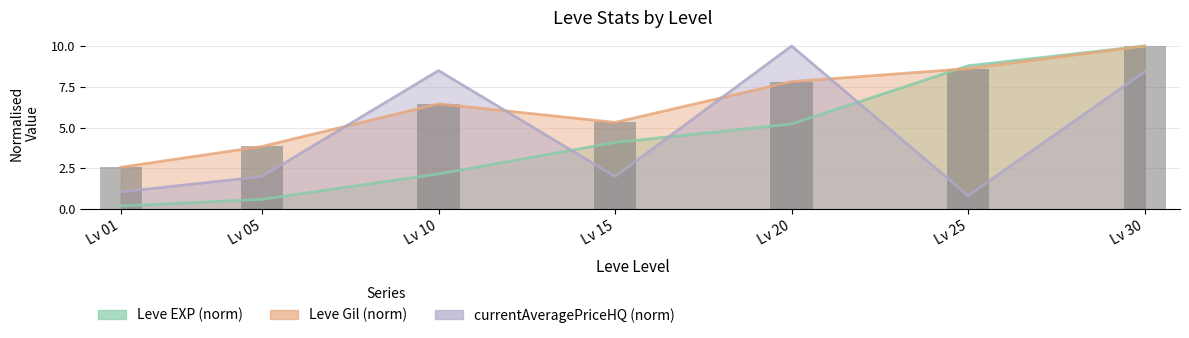

At how many categories does at least one series exceed 1?

7